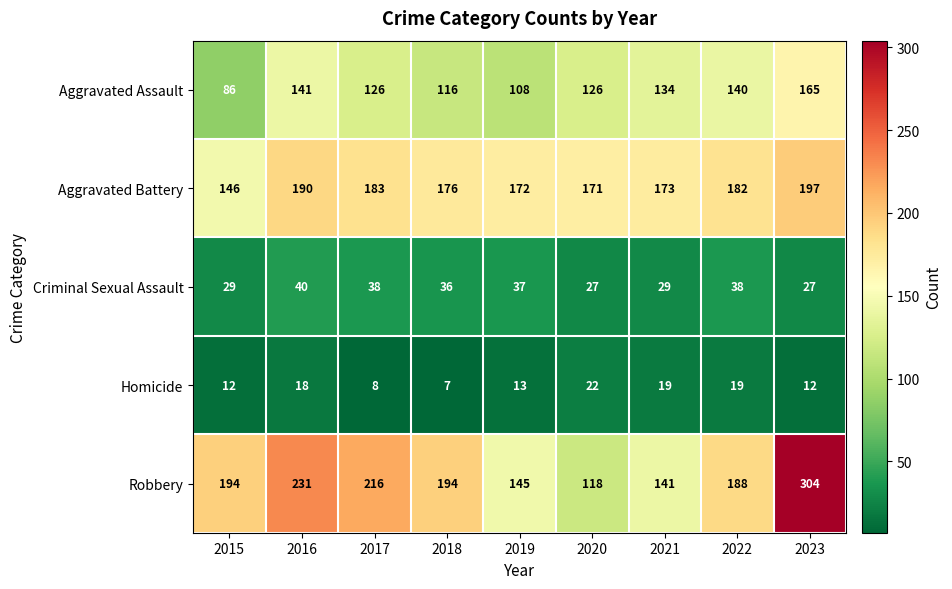

What is the total value across all series at 2020?

464